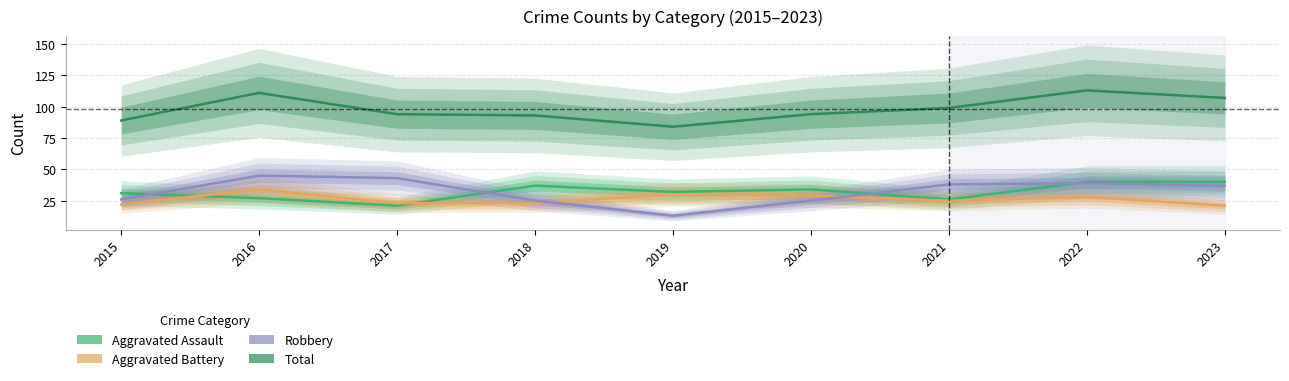

At which category does Robbery reach its first local peak?

2016